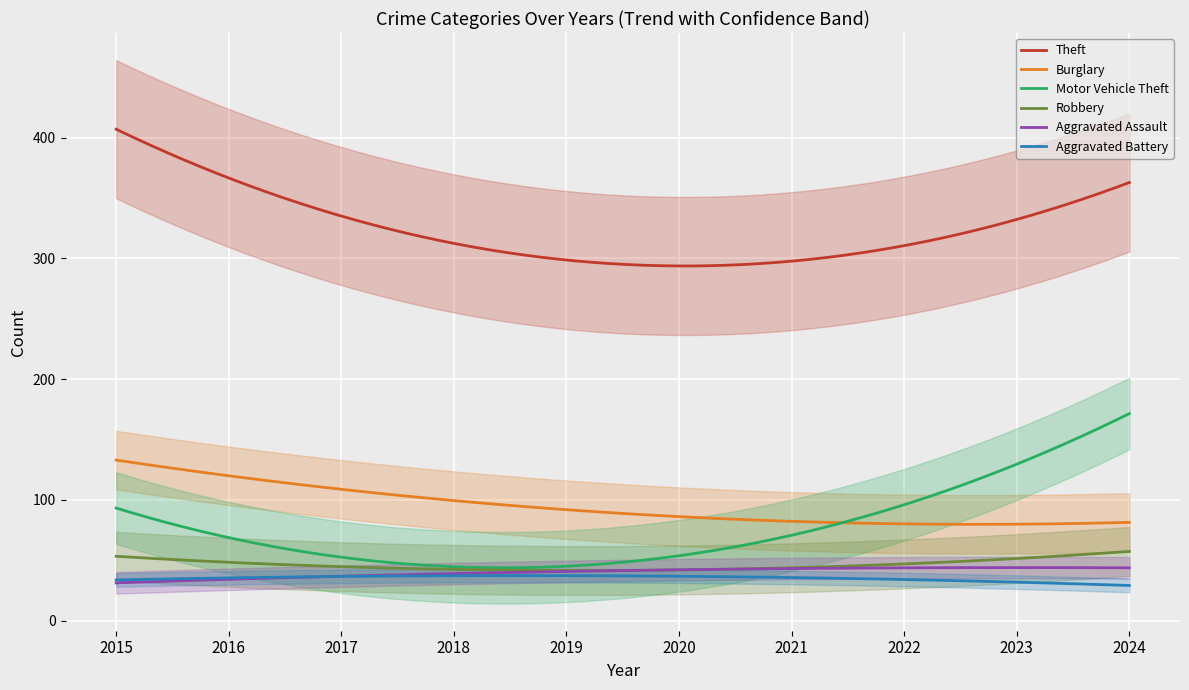

True or false: Robbery and Aggravated Assault intersect in this chart.

True